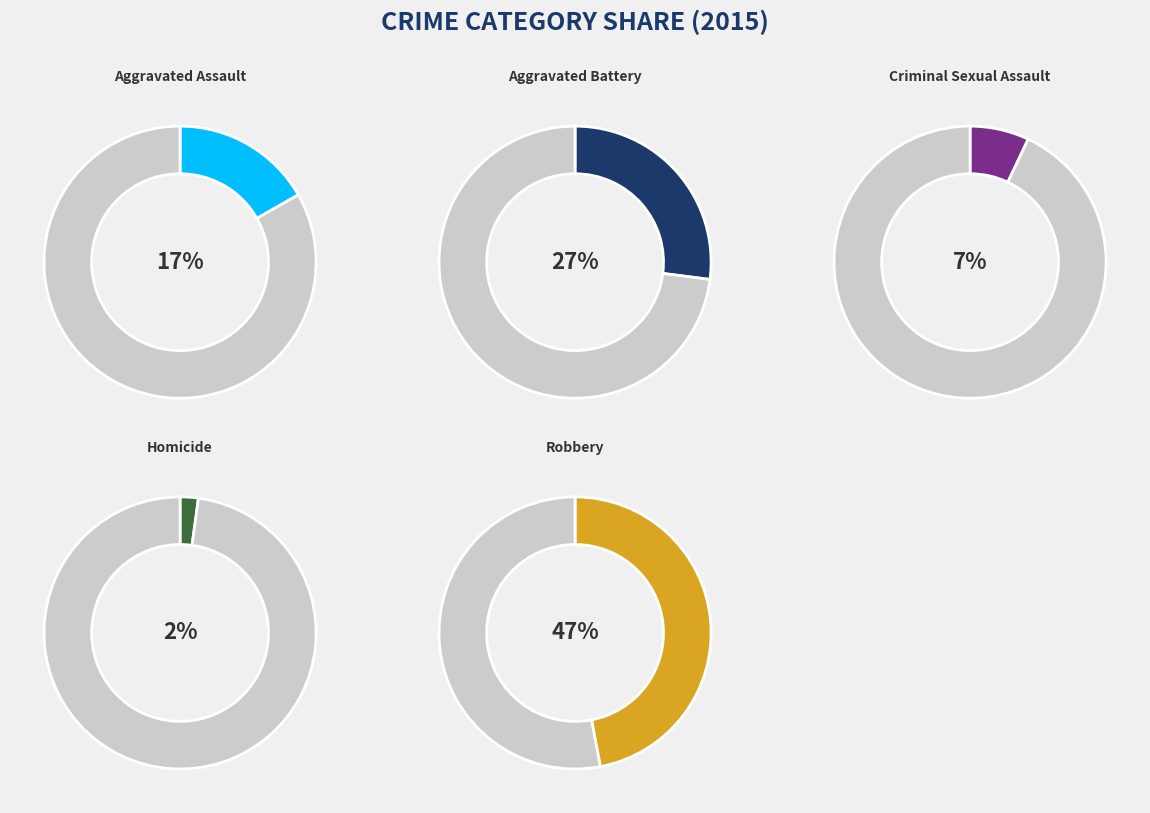

What is the largest slice in the pie chart?

Robbery